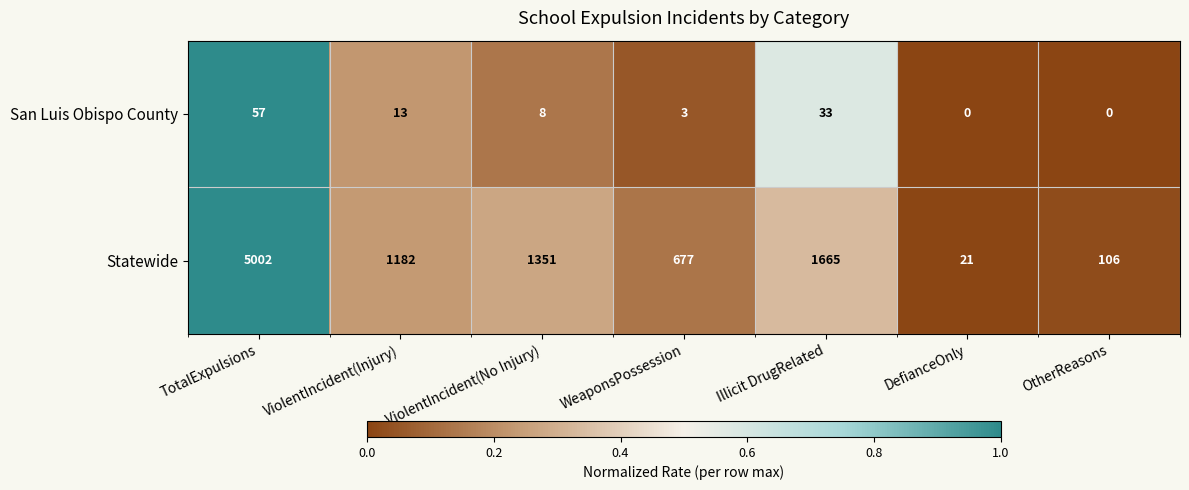

Which category has the highest value in the Statewide series?

TotalExpulsions